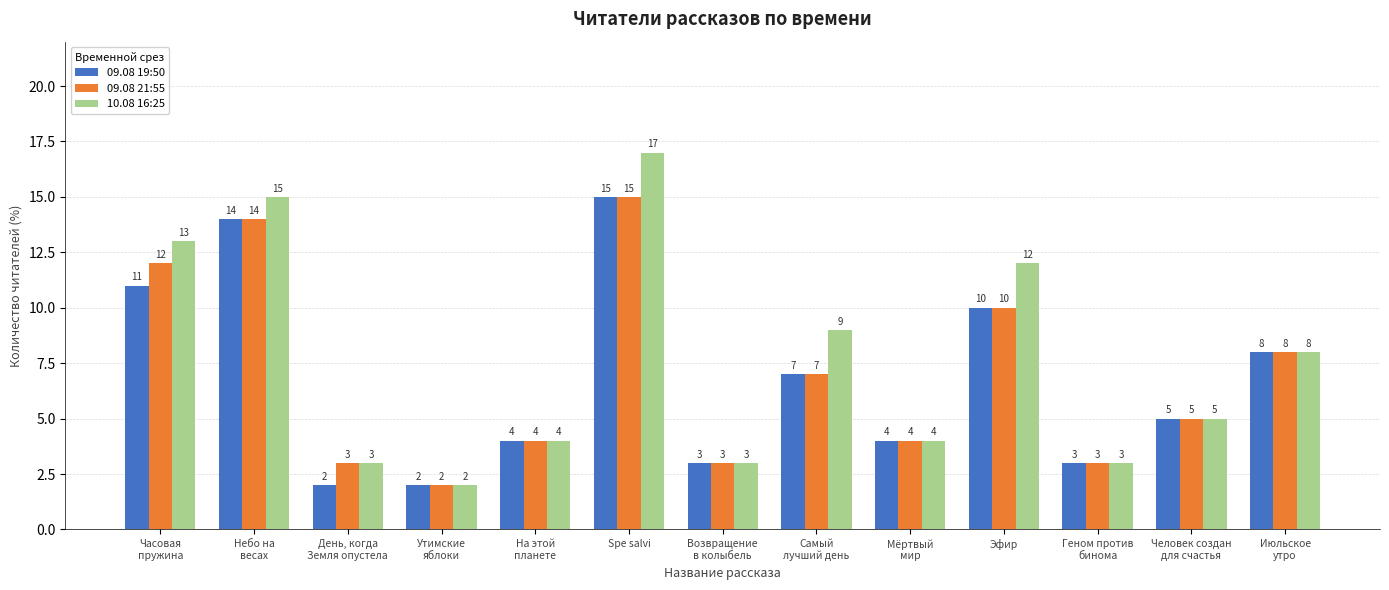

Which series has the widest spread of values?

10.08 16:25